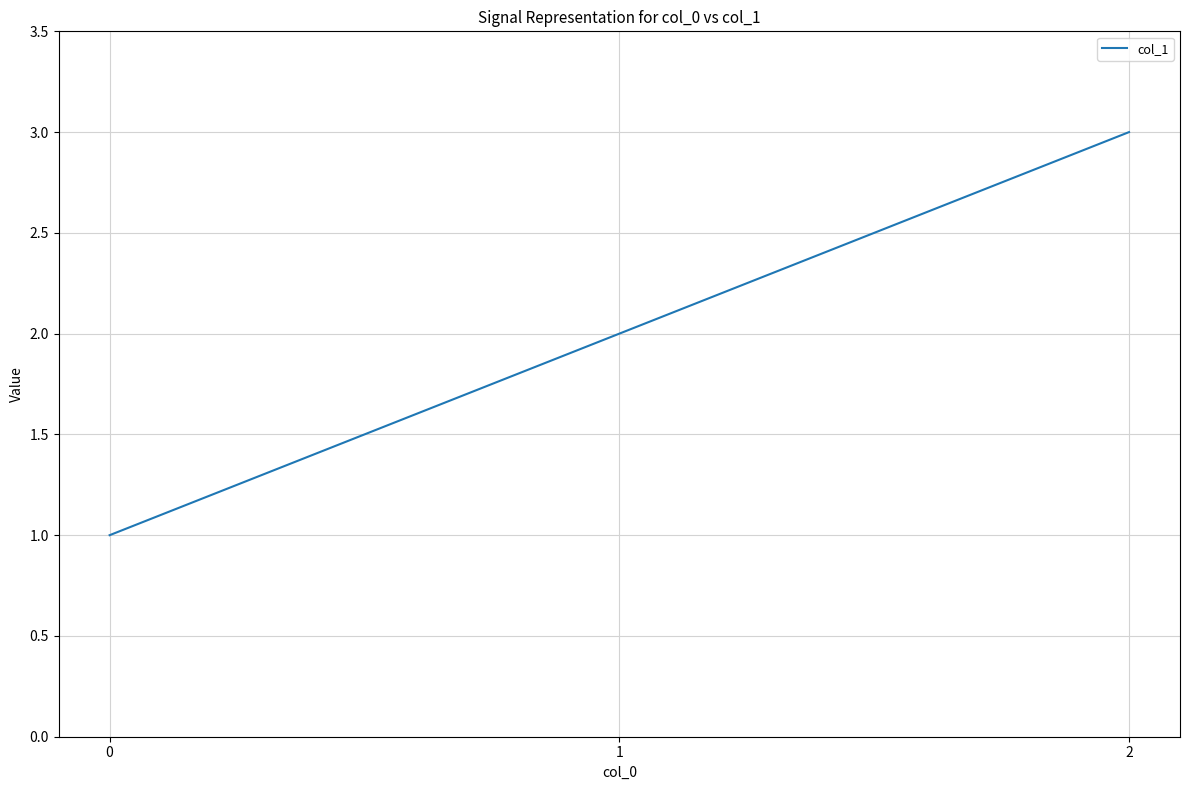

What is the smallest value displayed?

1